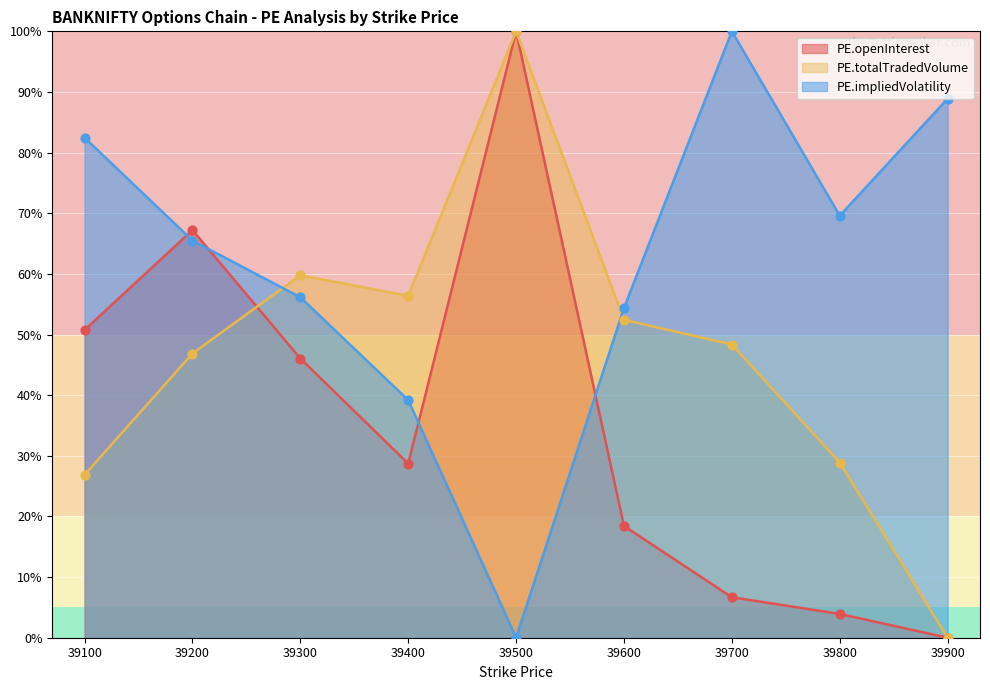

What are all the series names shown in the legend?

PE.openInterest, PE.totalTradedVolume, PE.impliedVolatility